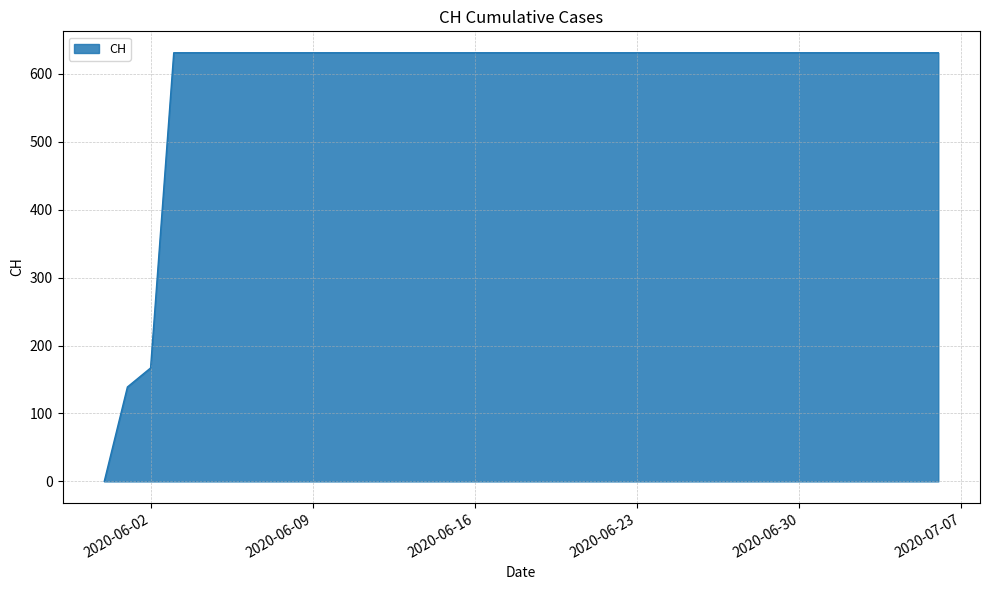

What is the maximum value shown in the chart?

631